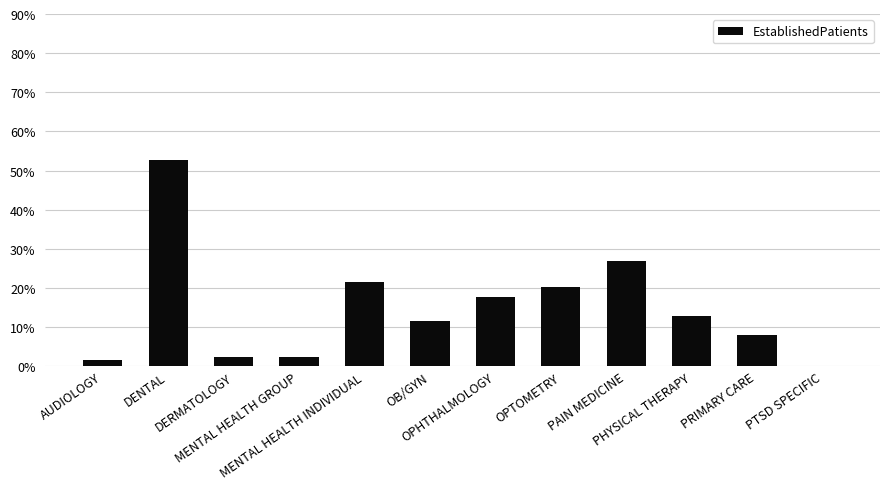

Count the number of values greater than 12.

6